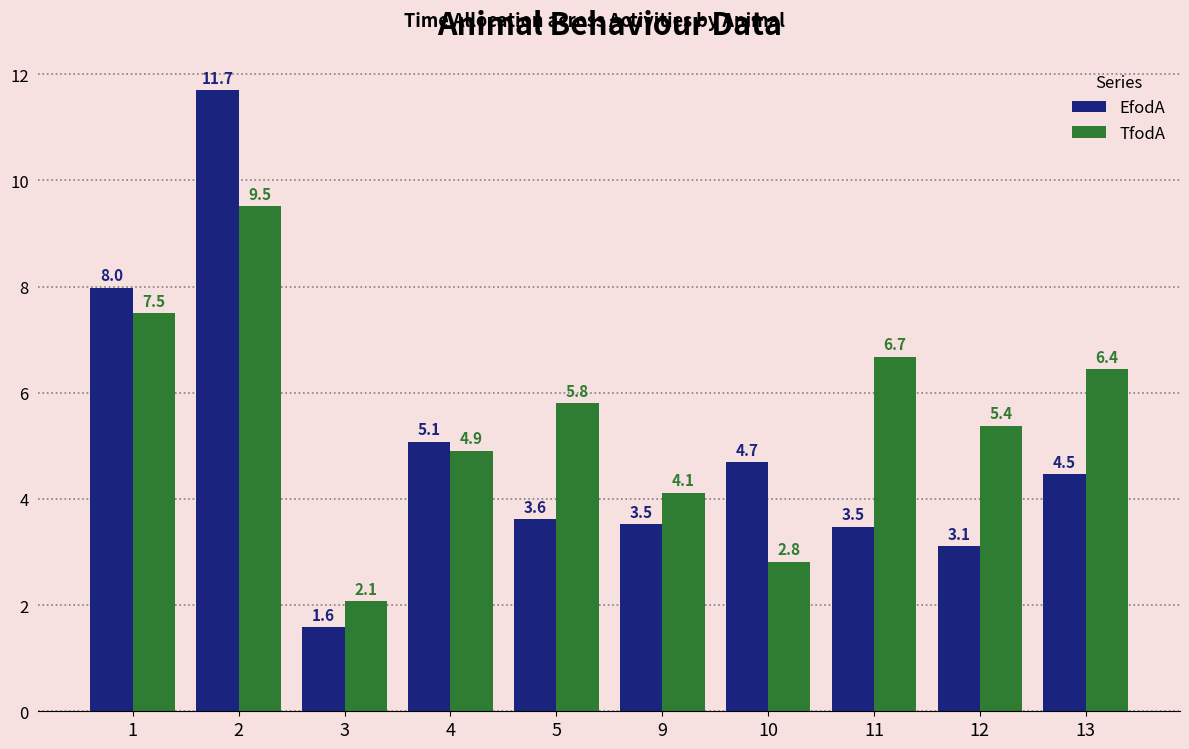

List the labels in order of TfodA value, largest first.

2, 1, 11, 13, 5, 12, 4, 9, 10, 3